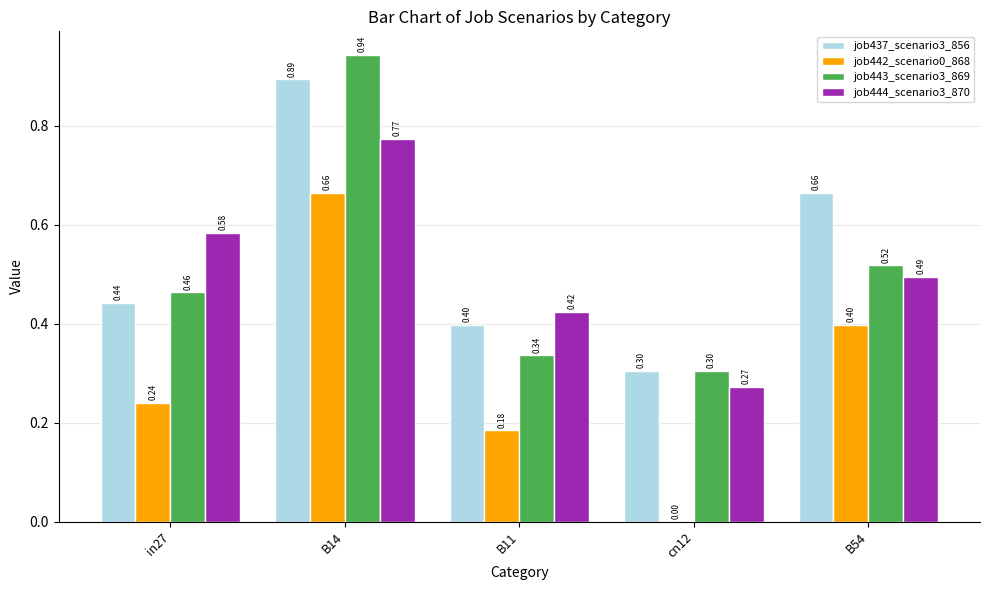

True or false: job443_scenario3_869 has a value of 0.3 at cn12.

True